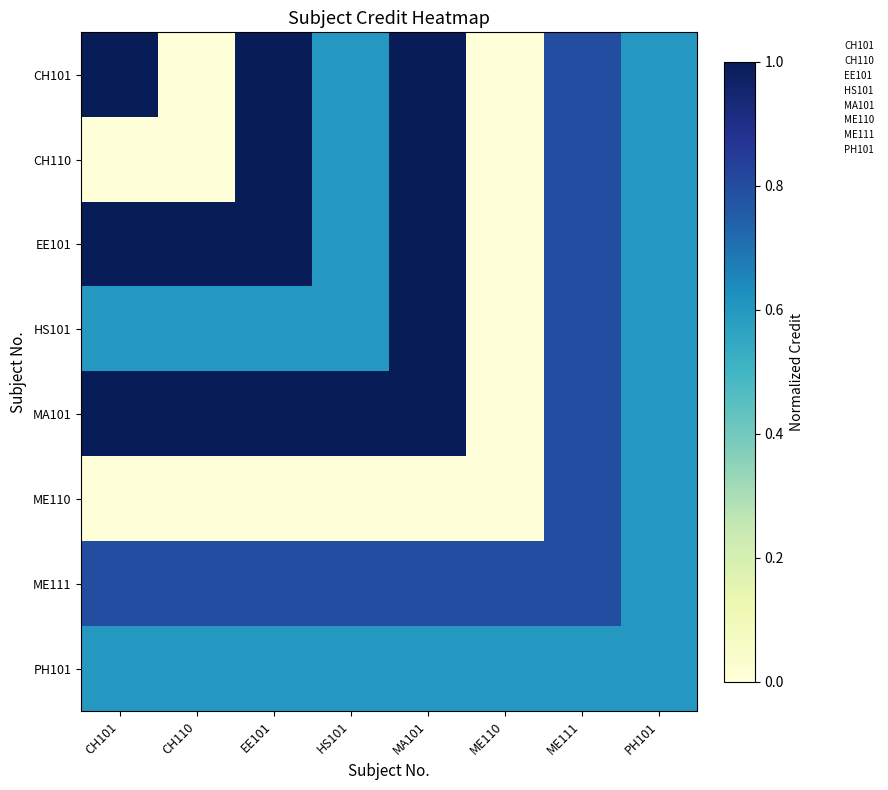

Between CH101 and CH110, which series saw the biggest shift?

CH101